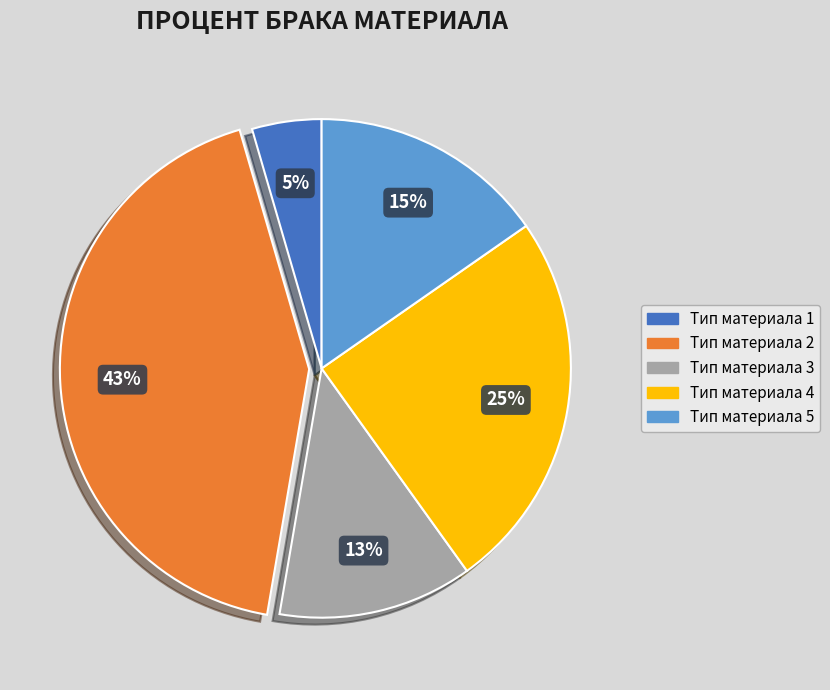

Do Тип материала 4 and Тип материала 1 together represent more than half of the pie?

No